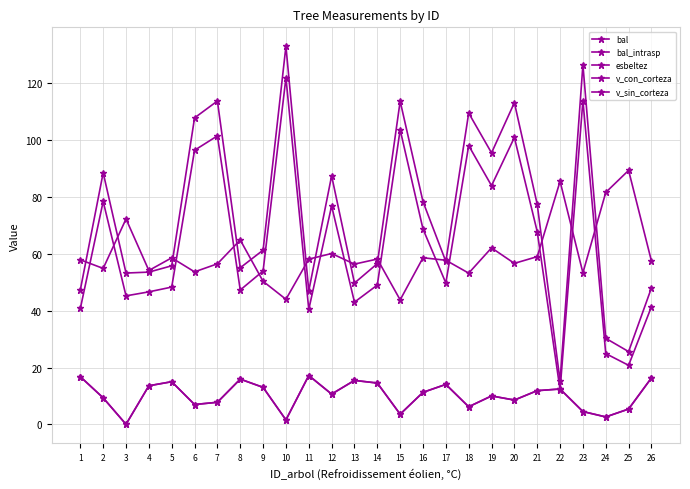

What is the difference between the maximum and minimum values in the v_sin_corteza series?

109.8